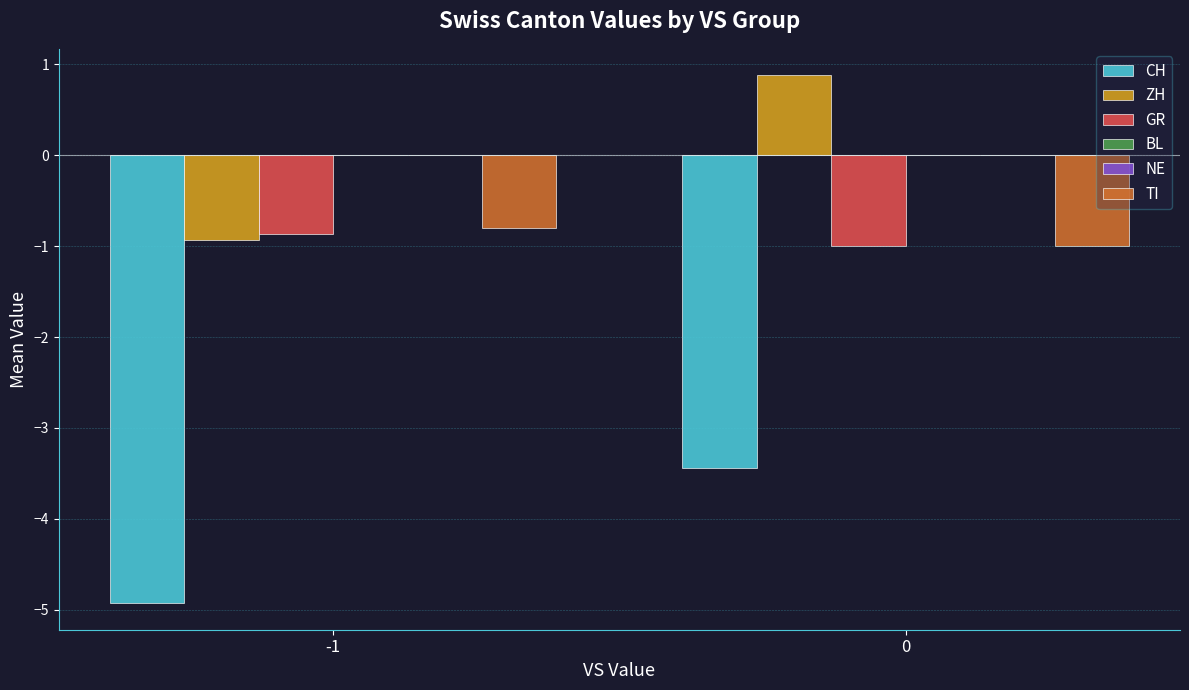

List the labels in order of BL value, largest first.

-1, 0